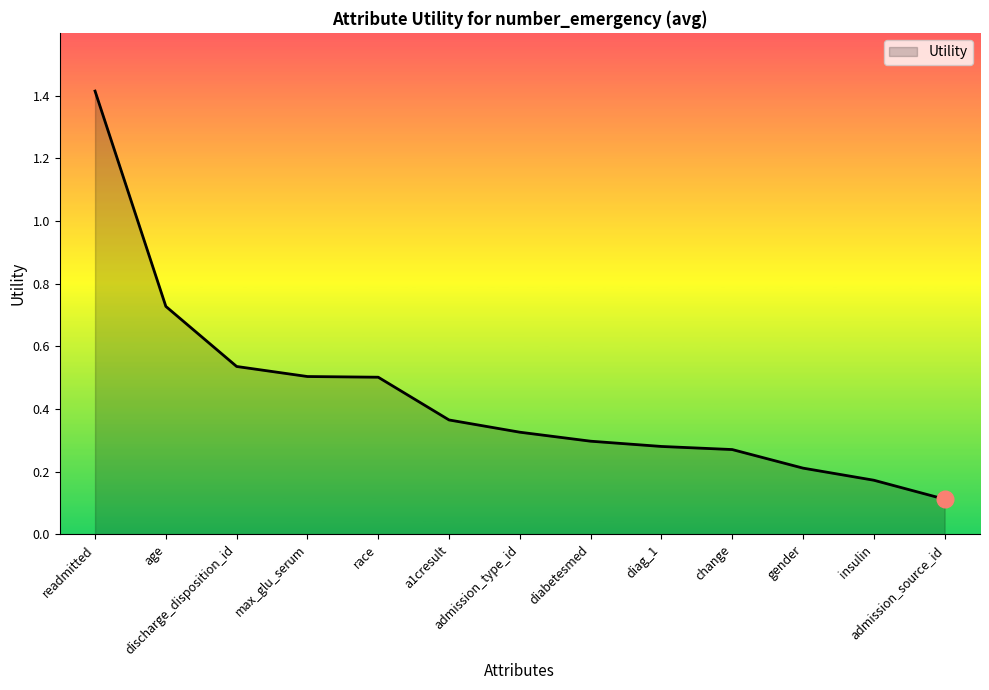

True or false: there are more than 2 points higher than both neighbors.

False